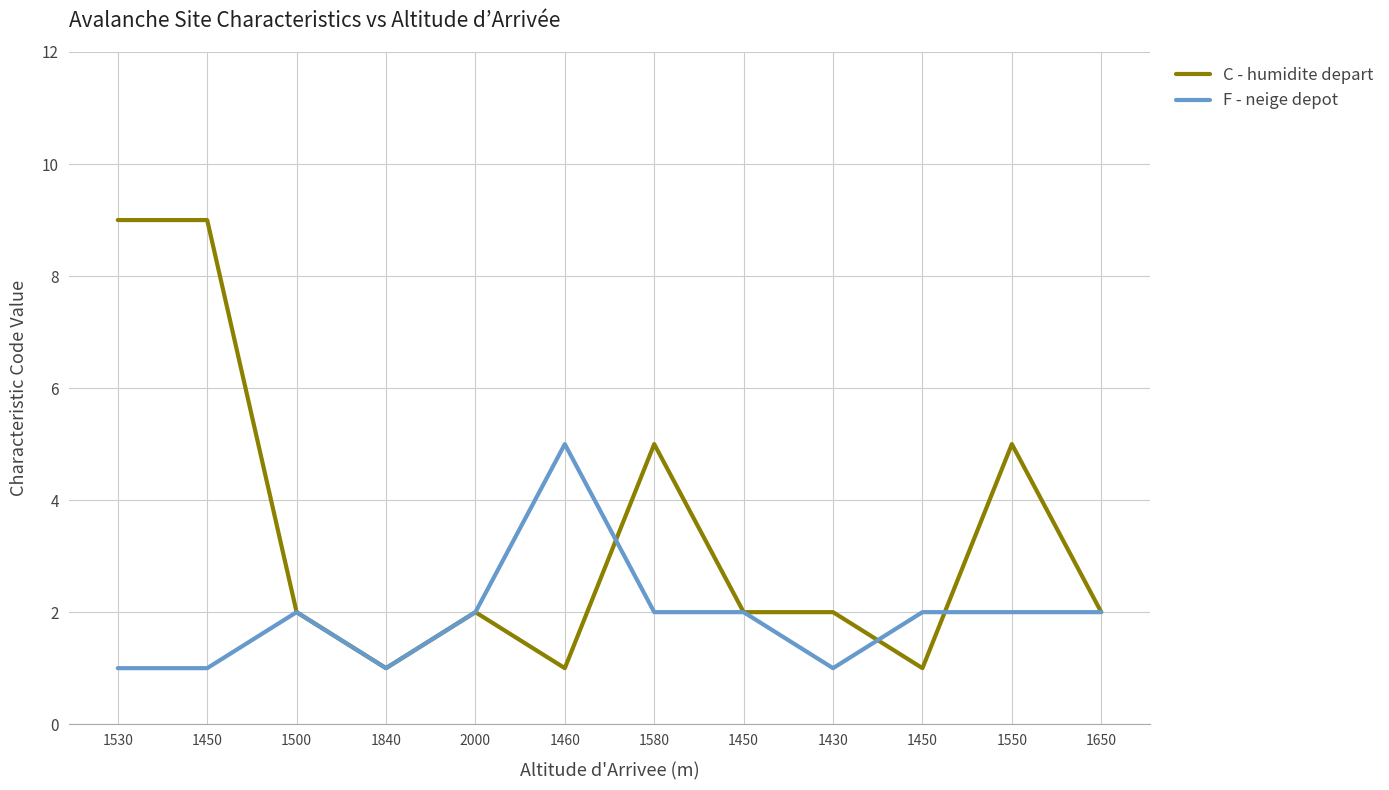

What is the value of the F - neige depot point at the 5th from the left?

2